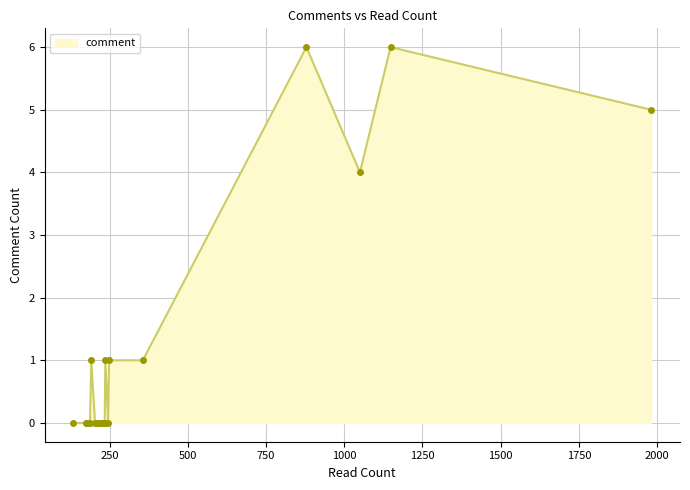

Does the chart have visible grid lines?

Yes